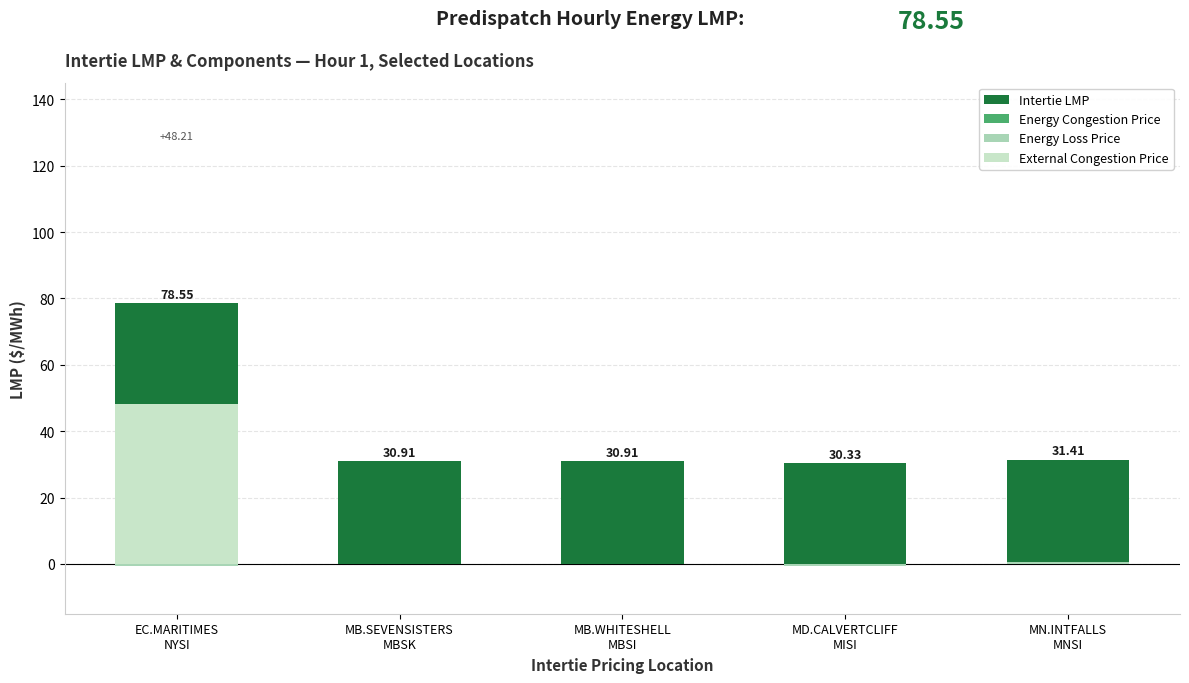

What is the label of the 3rd bar from the left?

MB.WHITESHELL
MBSI